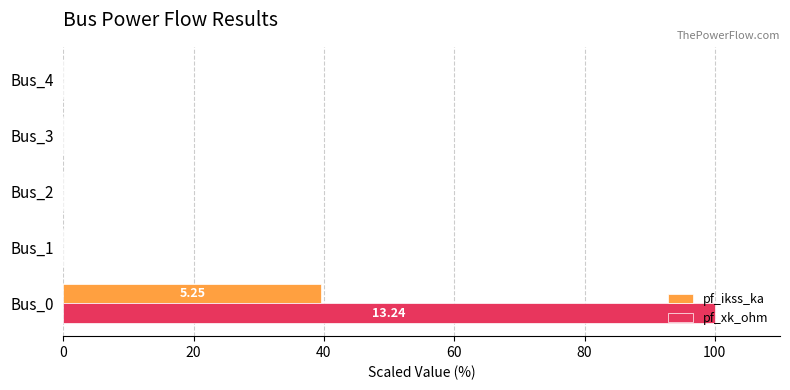

How many categories are shown in the chart?

5